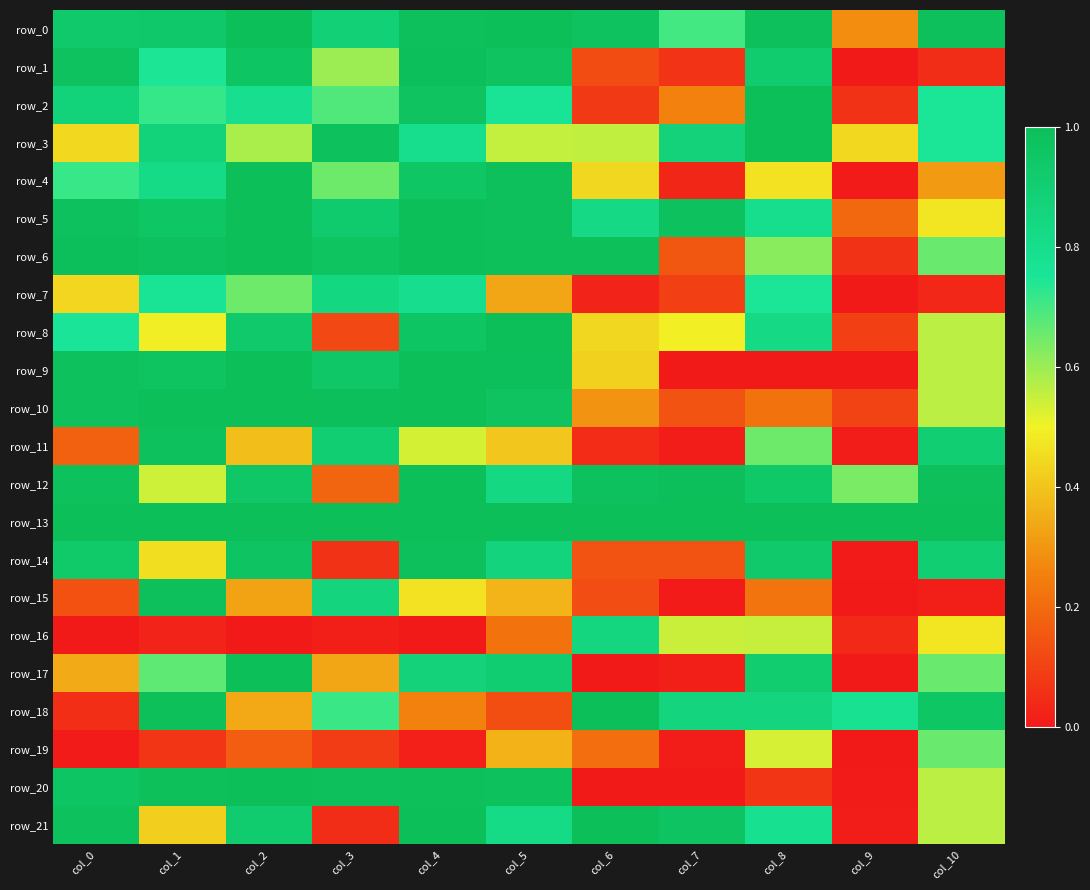

Reading left to right, list all the values displayed in this chart.

row_0: 0.9	0.9	1.0	0.9	1.0	1.0	1.0	0.7	1.0	0.3	1.0
row_1: 1.0	0.7	1.0	0.6	1.0	1.0	0.1	0.1	0.9	0.0	0.1
row_2: 0.9	0.7	0.8	0.7	1.0	0.8	0.1	0.3	1.0	0.1	0.7
row_3: 0.4	0.9	0.6	1.0	0.8	0.6	0.6	0.9	1.0	0.4	0.7
row_4: 0.7	0.8	1.0	0.7	1.0	1.0	0.4	0.0	0.5	0.0	0.3
row_5: 1.0	1.0	1.0	0.9	1.0	1.0	0.8	1.0	0.8	0.2	0.5
row_6: 1.0	1.0	1.0	1.0	1.0	1.0	1.0	0.2	0.6	0.1	0.7
row_7: 0.4	0.8	0.7	0.8	0.8	0.3	0.0	0.1	0.7	0.0	0.0
row_8: 0.8	0.5	0.9	0.1	1.0	1.0	0.4	0.5	0.8	0.1	0.6
row_9: 1.0	1.0	1.0	0.9	1.0	1.0	0.4	0.0	0.0	0.0	0.6
row_10: 1.0	1.0	1.0	1.0	1.0	1.0	0.3	0.1	0.2	0.1	0.6
row_11: 0.2	1.0	0.4	0.9	0.5	0.4	0.0	0.0	0.7	0.0	0.9
row_12: 1.0	0.5	0.9	0.2	1.0	0.8	1.0	1.0	0.9	0.6	1.0
row_13: 1.0	1.0	1.0	1.0	1.0	1.0	1.0	1.0	1.0	1.0	1.0
row_14: 0.9	0.5	1.0	0.1	1.0	0.9	0.1	0.1	0.9	0.0	0.9
row_15: 0.1	1.0	0.3	0.9	0.5	0.4	0.1	0.0	0.2	0.0	0.0
row_16: 0.0	0.0	0.0	0.0	0.0	0.2	0.9	0.5	0.6	0.0	0.5
row_17: 0.3	0.7	1.0	0.3	0.9	0.9	0.0	0.0	0.9	0.0	0.7
row_18: 0.1	1.0	0.3	0.7	0.3	0.1	1.0	0.9	0.9	0.8	1.0
row_19: 0.0	0.1	0.2	0.1	0.0	0.4	0.2	0.0	0.5	0.0	0.7
row_20: 1.0	1.0	1.0	1.0	1.0	1.0	0.0	0.0	0.1	0.0	0.6
row_21: 1.0	0.4	0.9	0.1	1.0	0.8	1.0	1.0	0.8	0.0	0.6